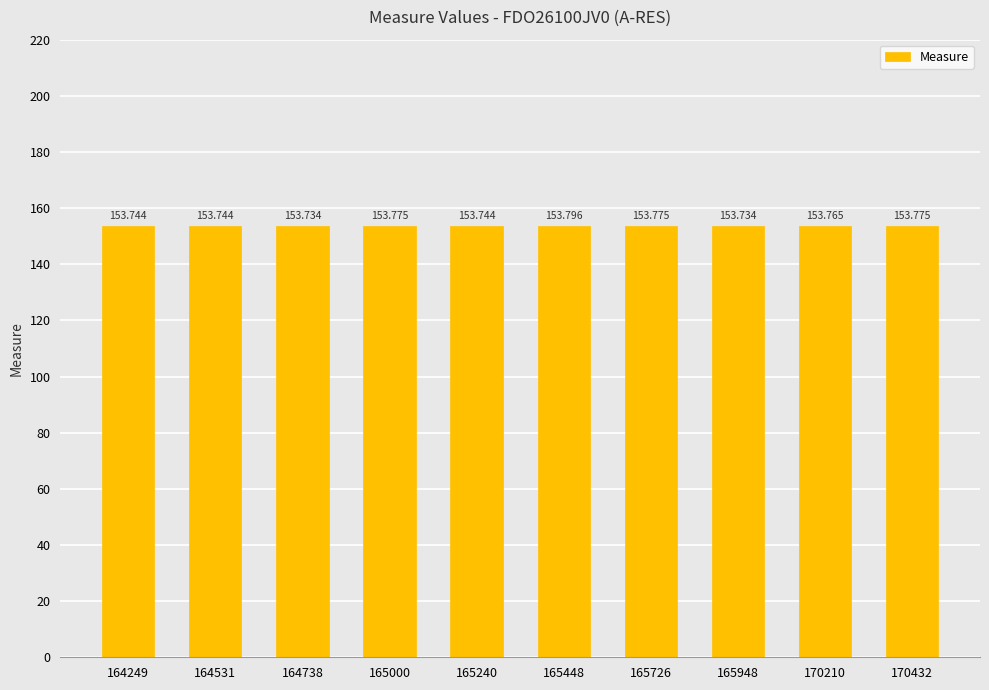

Which label corresponds to the smallest value in the chart?

164738